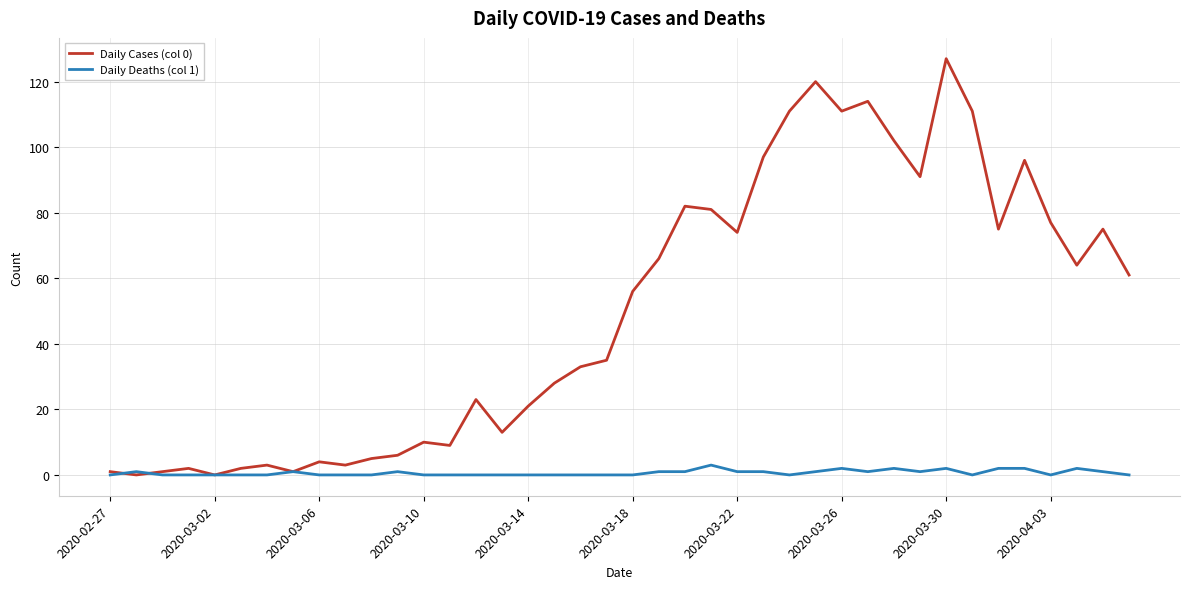

What is the difference between the second highest and minimum values in the Daily Deaths (col 1) series?

2